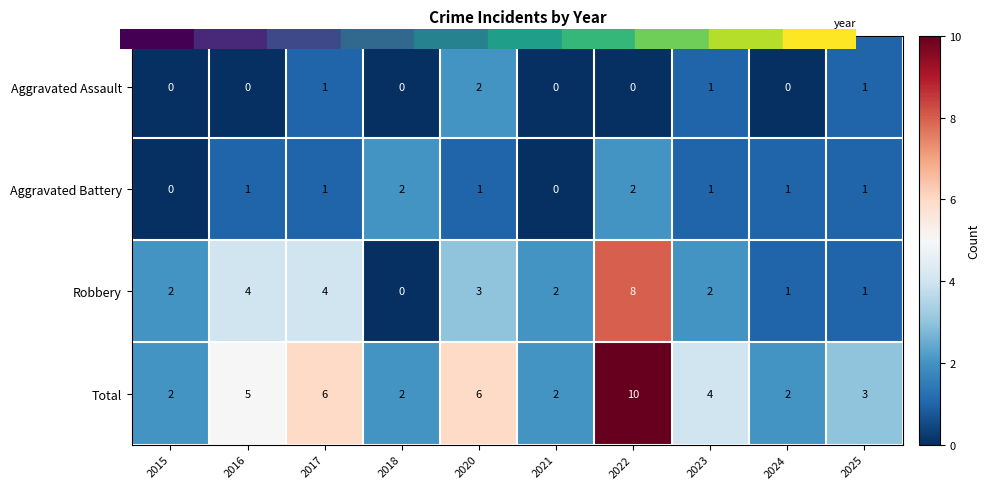

How many Aggravated Assault values are between 0 and 1?

9